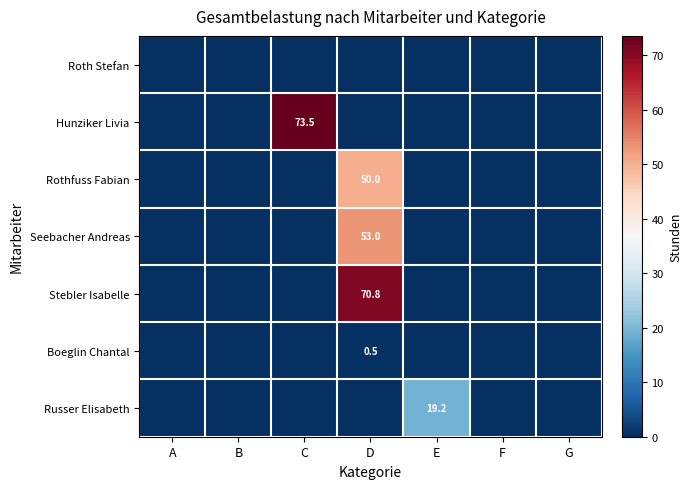

True or false: Stebler Isabelle has a value of 70.8 at D.

True